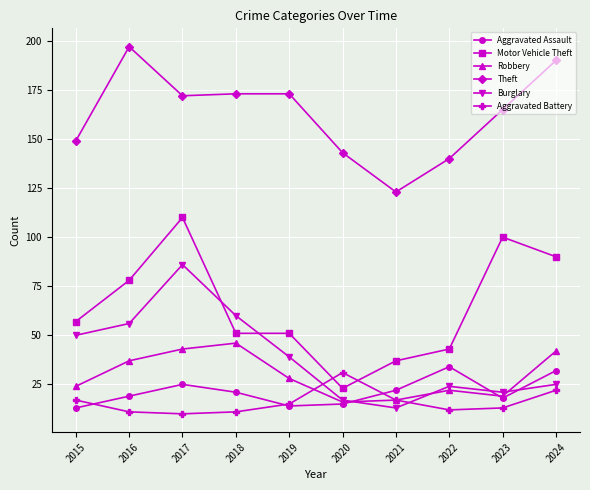

Is the value of Burglary at 2016 greater than the value of Aggravated Battery at 2016?

Yes